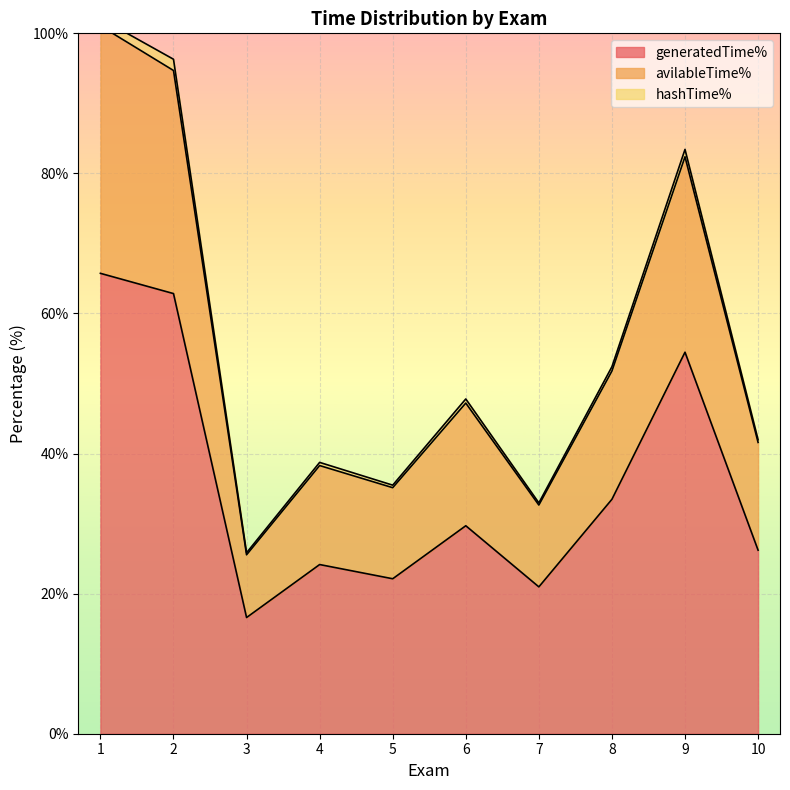

True or false: generatedTime% and avilableTime% cross at least once.

False